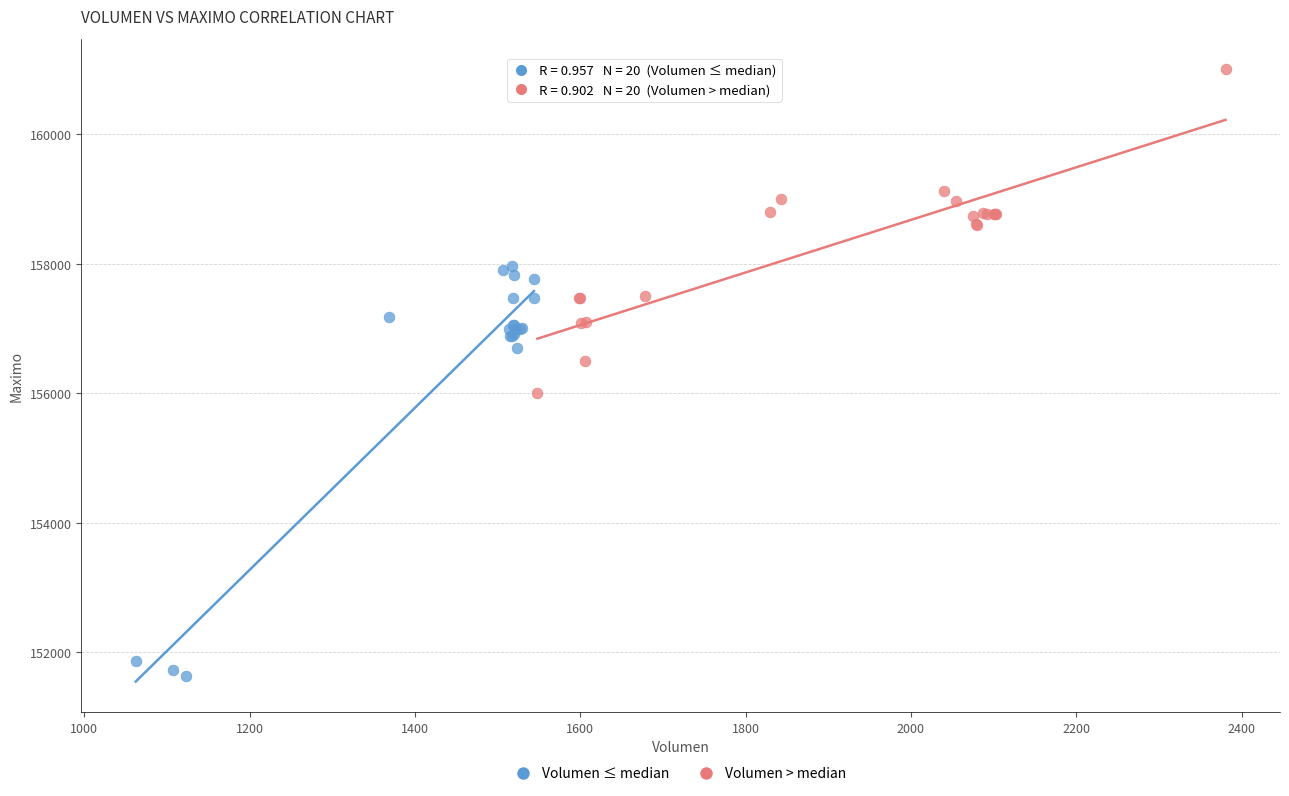

Which series contains the lowest Y value?

Volumen ≤ median